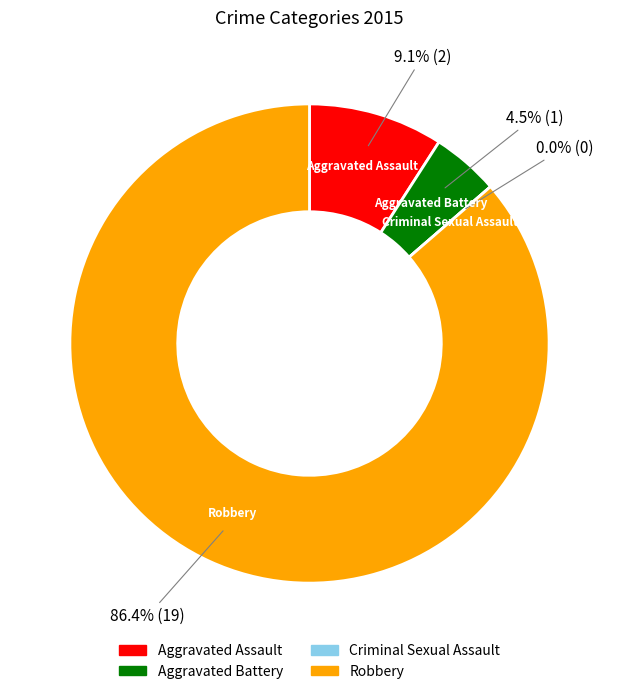

Does any single category account for the majority?

Yes